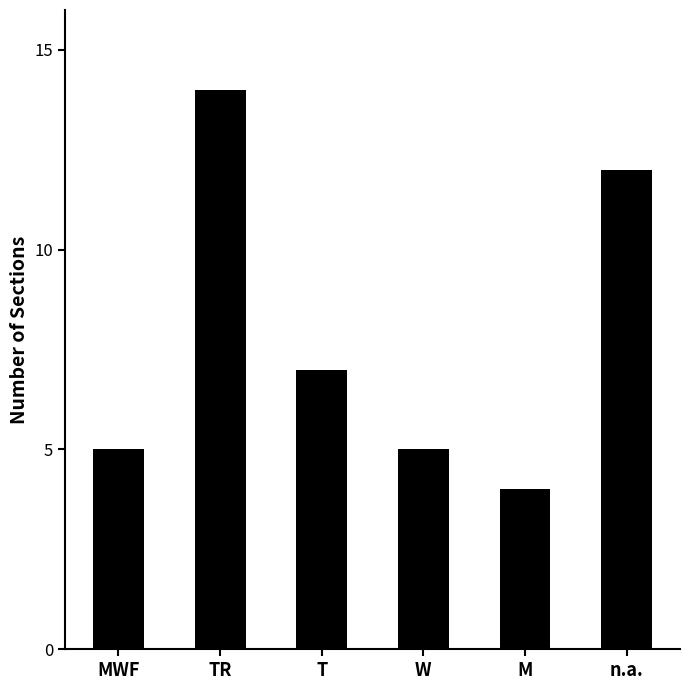

What is the label of the 6th bar from the left?

n.a.